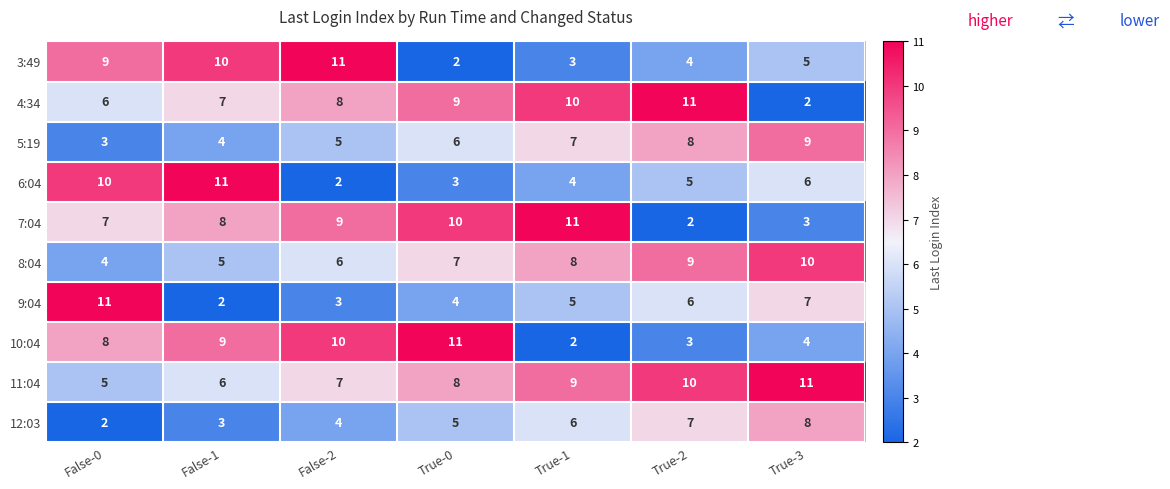

At how many categories does at least one series exceed 3?

7